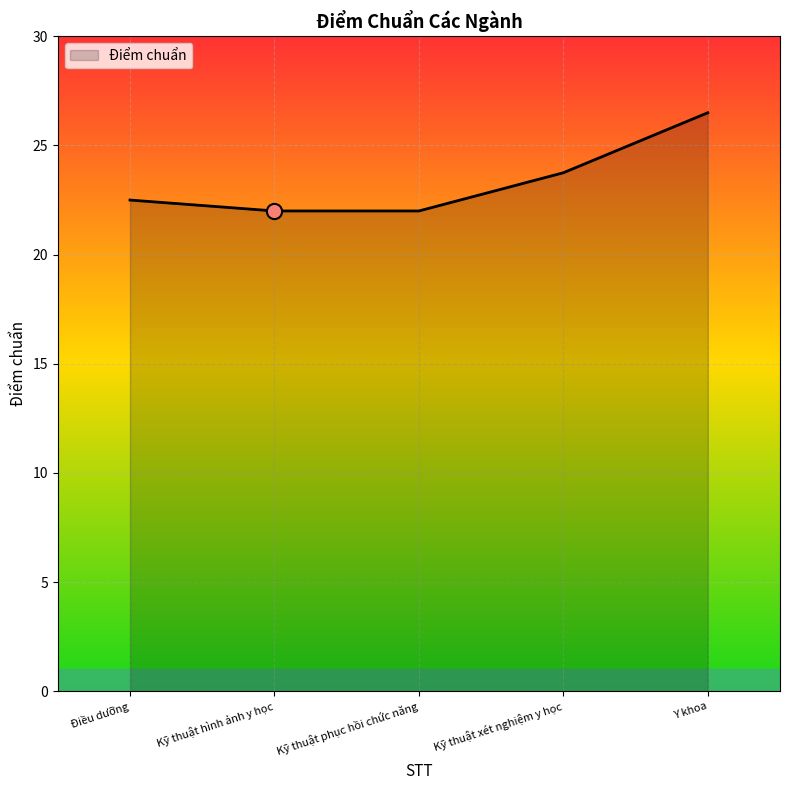

Which has a higher value, Kỹ thuật xét nghiệm y học or Kỹ thuật hình ảnh y học?

Kỹ thuật xét nghiệm y học